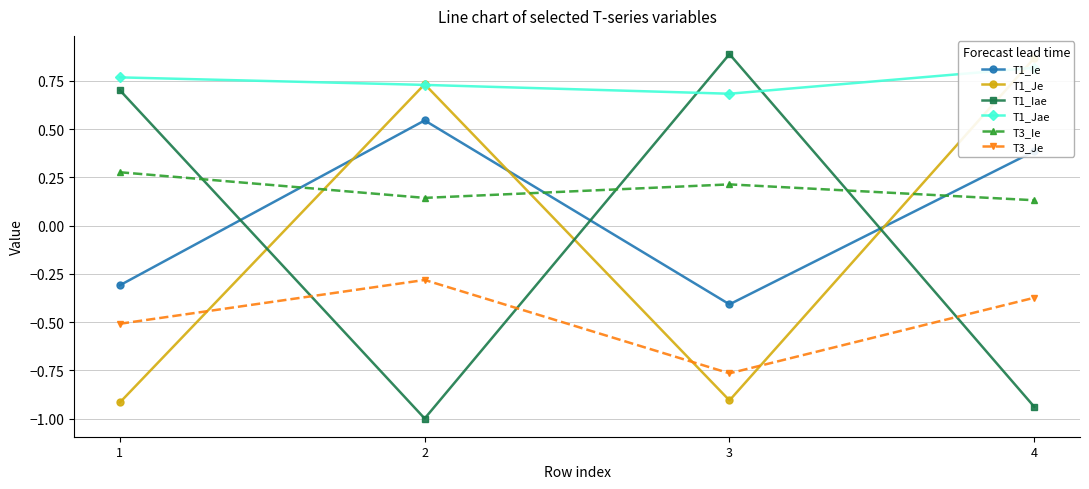

Is it true that T3_Je equals -0.4 at 4?

True